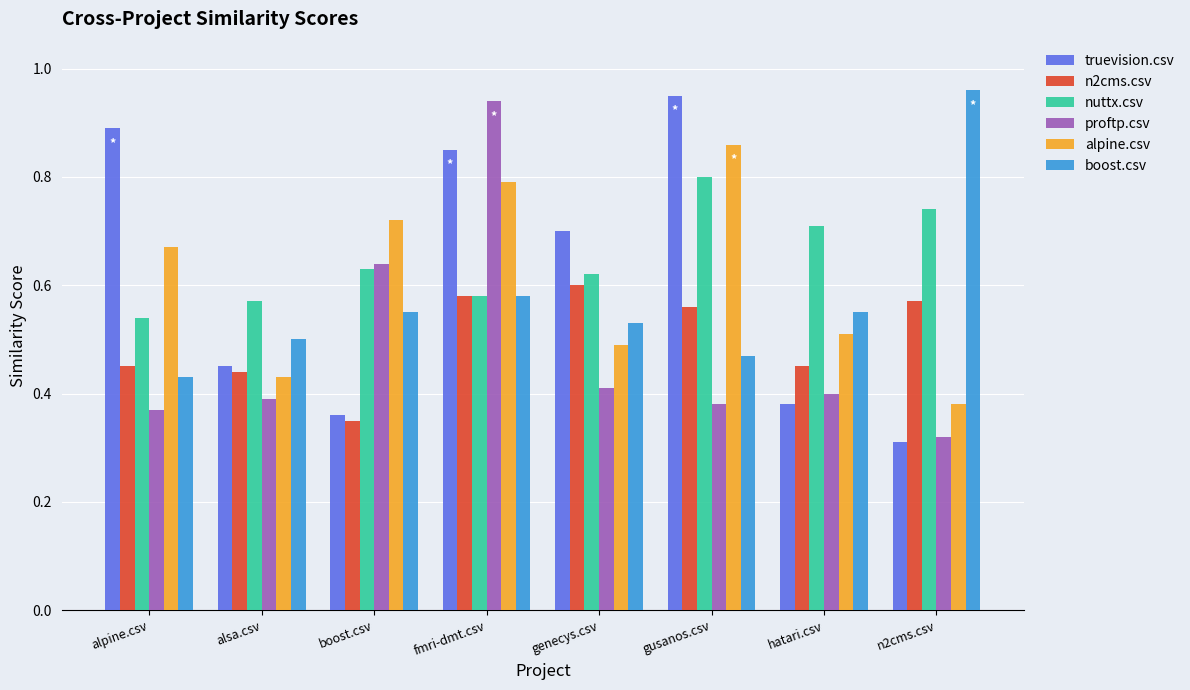

Which category has the highest value across all series?

n2cms.csv